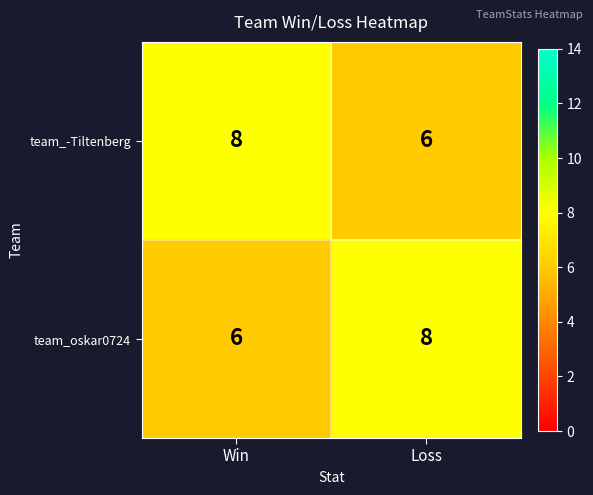

Is it true that team_-Tiltenberg equals 8 at Win?

True